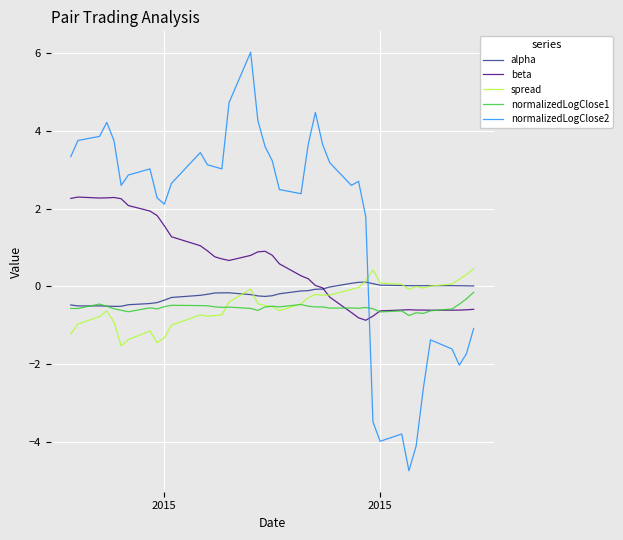

What is the smallest value displayed?

-4.8